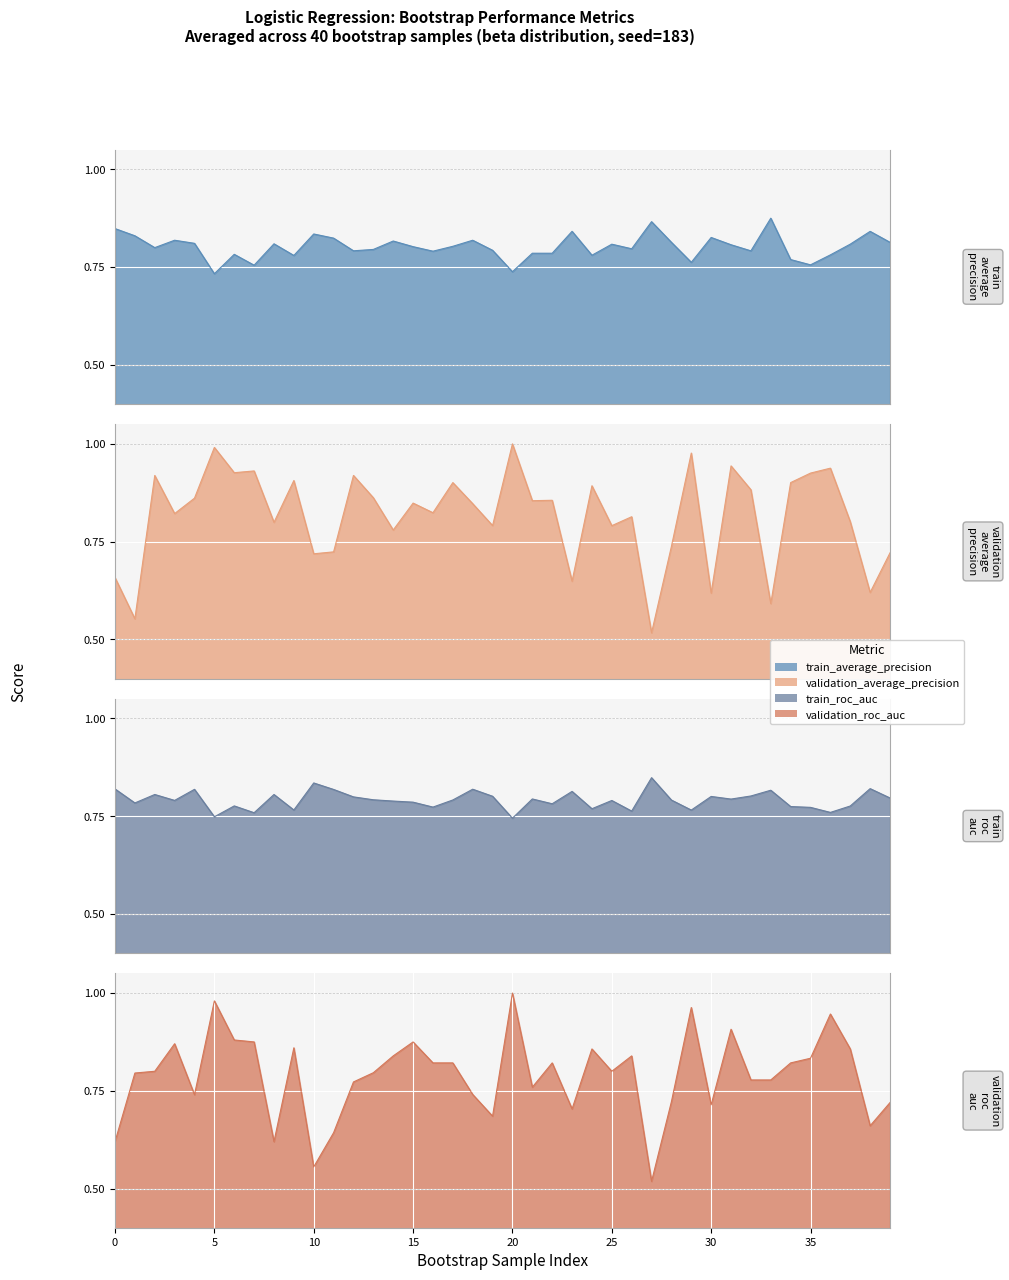

What is the value of the validation_roc_auc point at the 40th from the left?

0.7